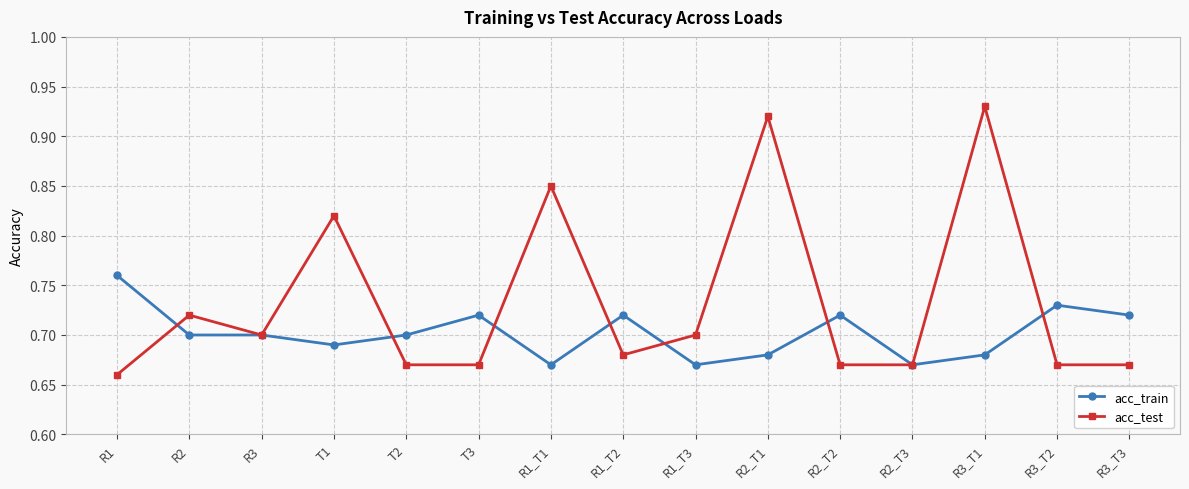

Between which two adjacent categories do acc_train and acc_test first intersect?

R1 and R2